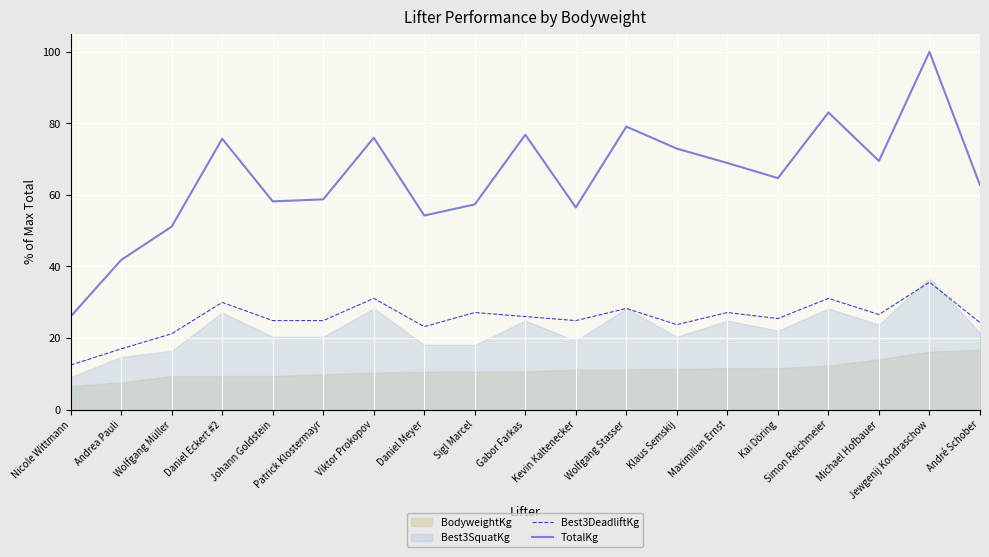

What is the value of the Best3DeadliftKg point at the 12th from the left?

28.2